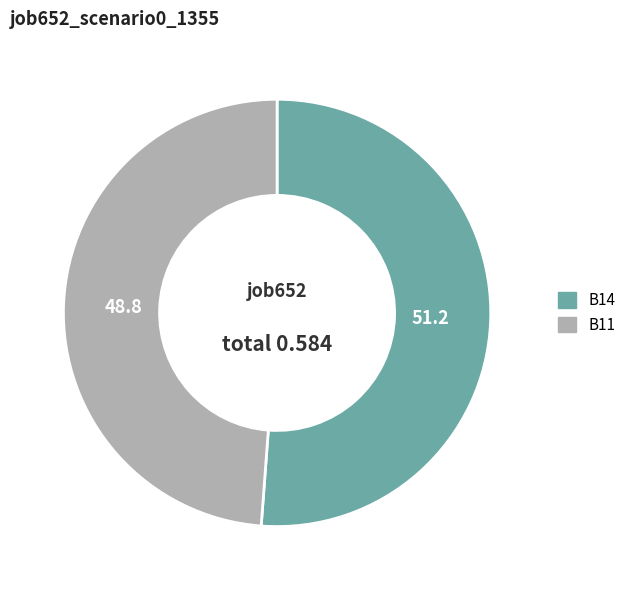

How many segments does this pie chart have?

2